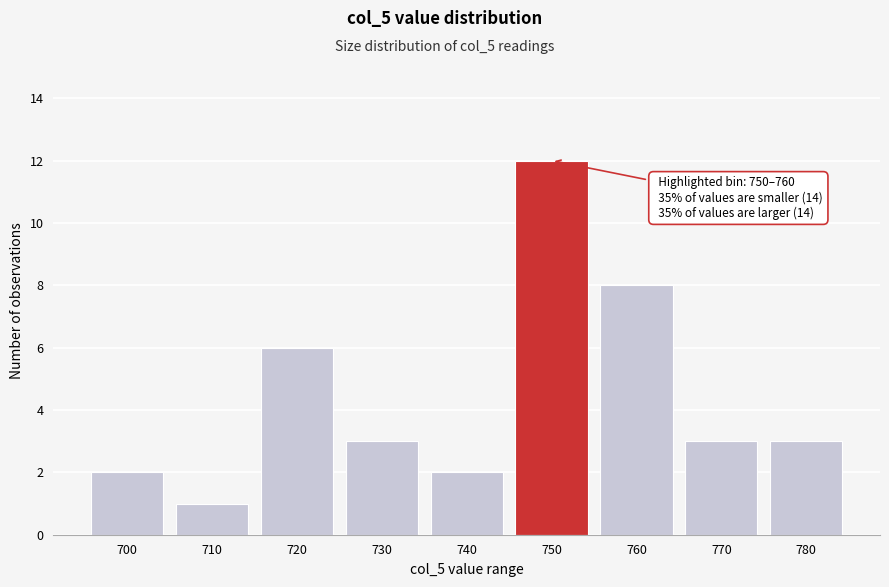

Reading left to right, what are all the values shown in this chart?

700=2	710=1	720=6	730=3	740=2	750=12	760=8	770=3	780=3